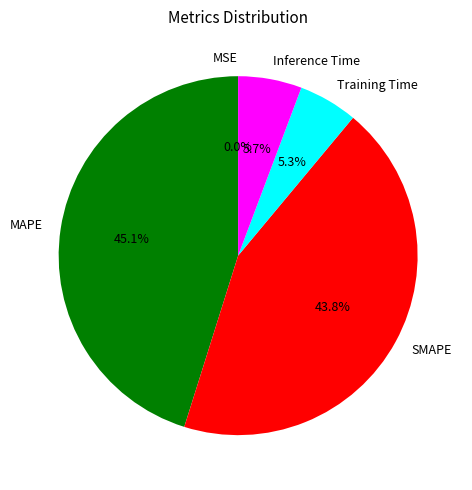

To the nearest percent, what is the difference between the largest and smallest slice percentages?

45%